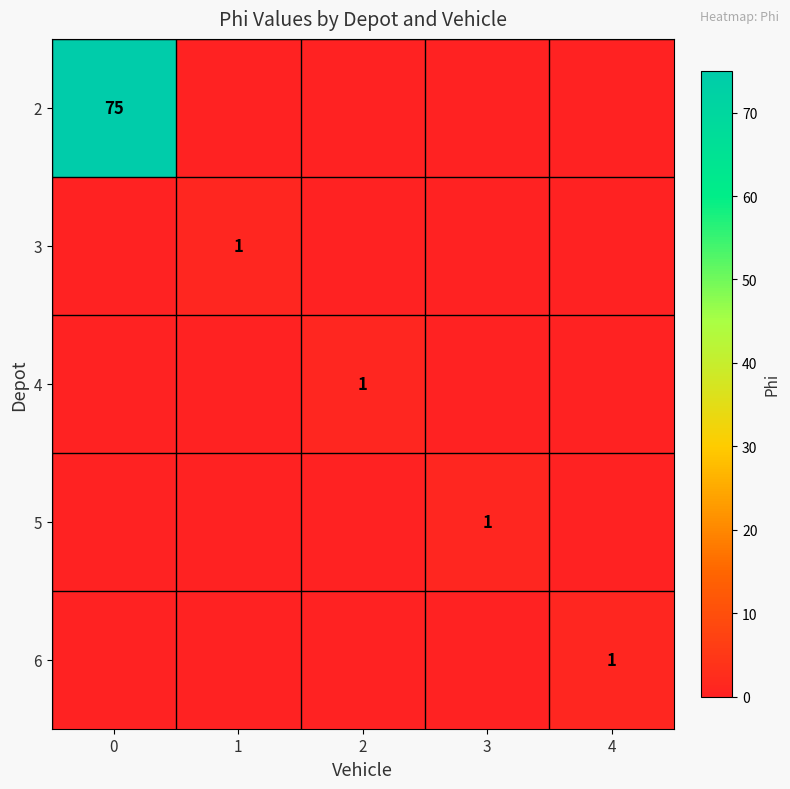

The value of 2 at 0 is 75. True or false?

True